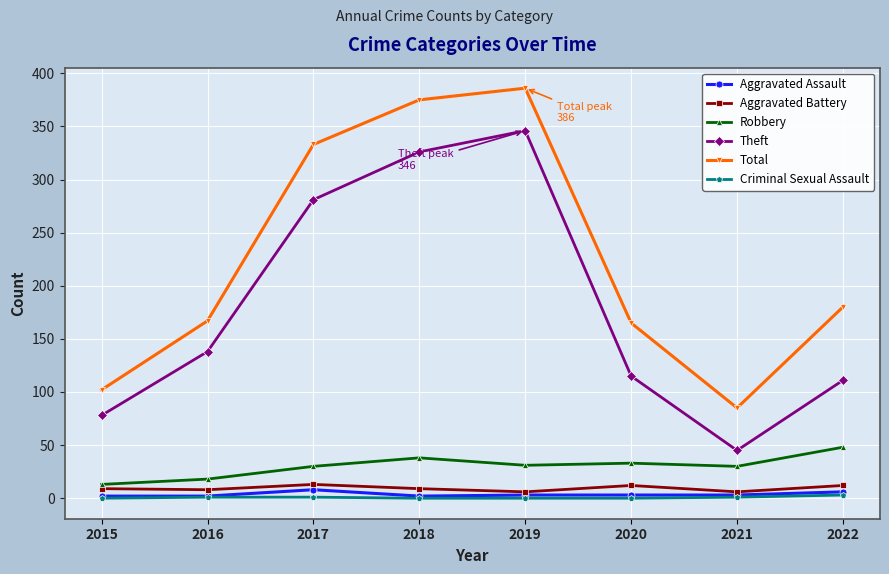

Where is the first local maximum for Theft?

2019